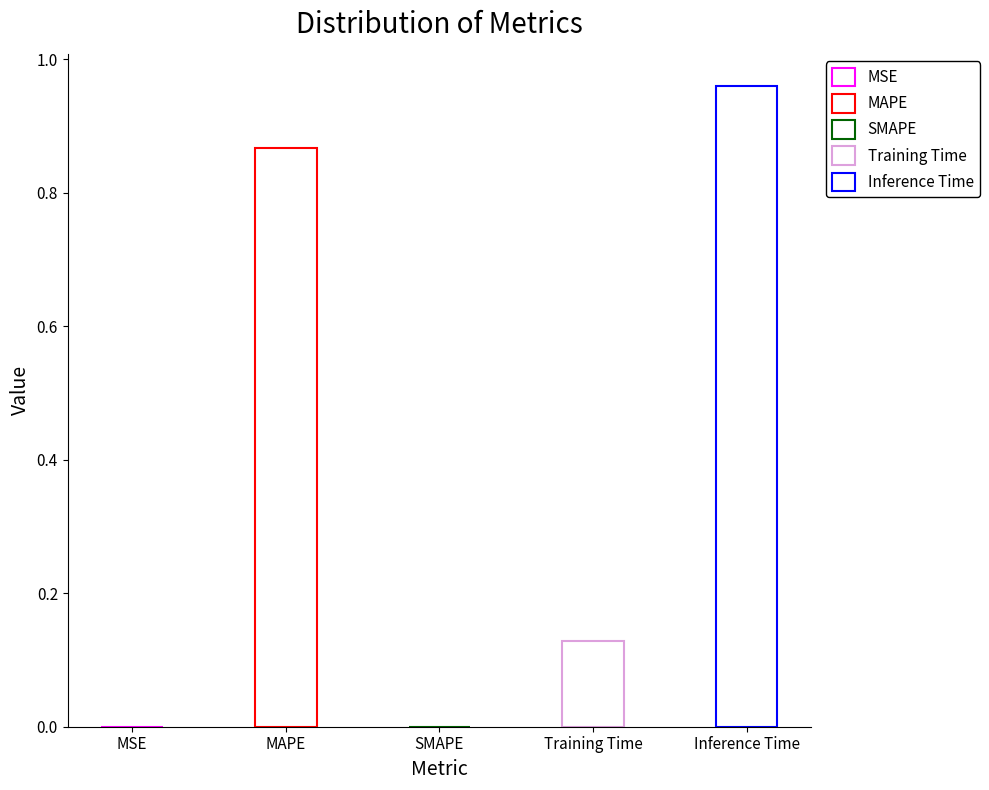

Which category has the highest value across all series?

Inference Time